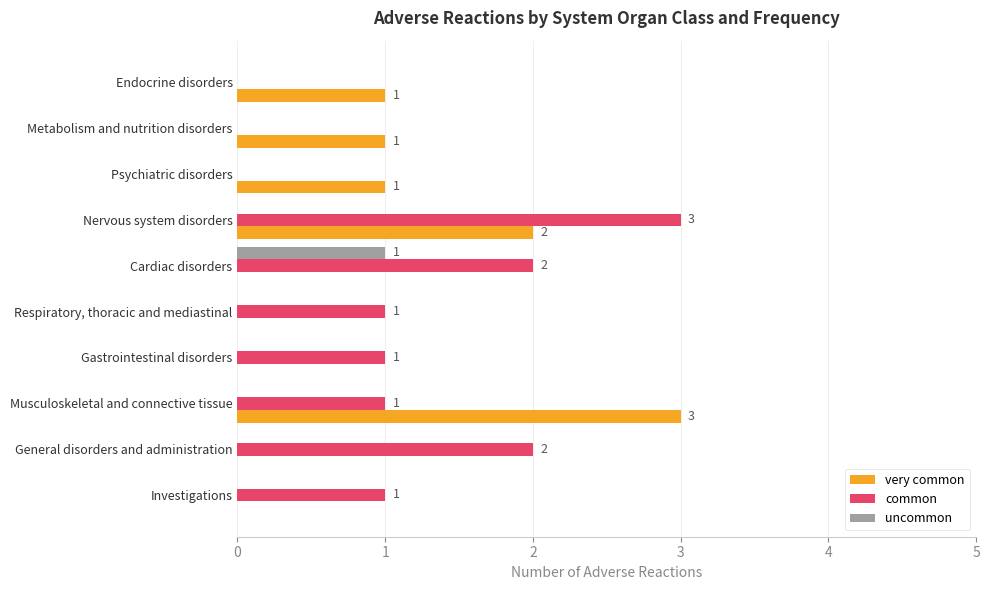

The uncommon series shows 0 at Respiratory, thoracic and mediastinal. True or false?

True